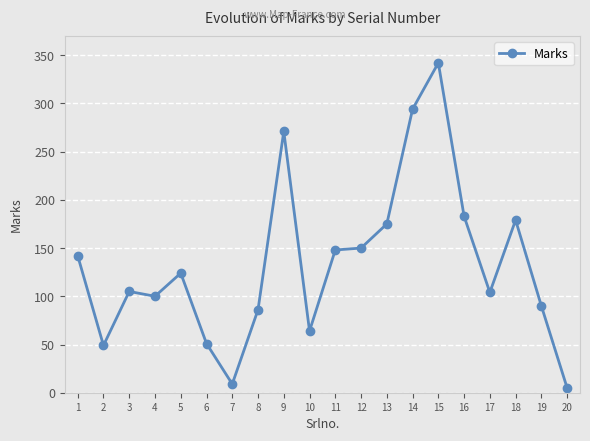

Which label corresponds to the largest value in the chart?

15